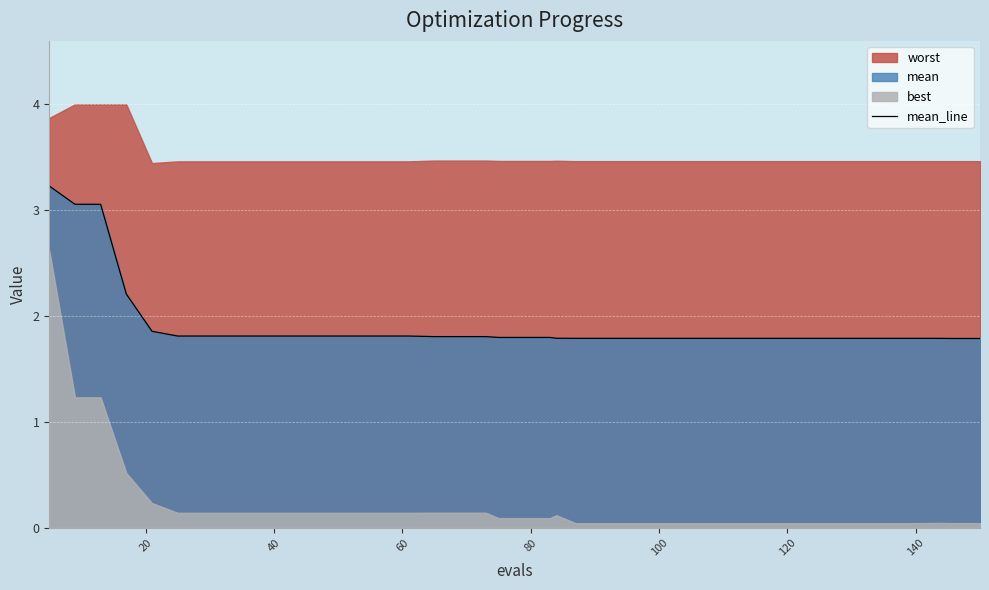

True or false: the data has more than 1 interior local peaks.

False